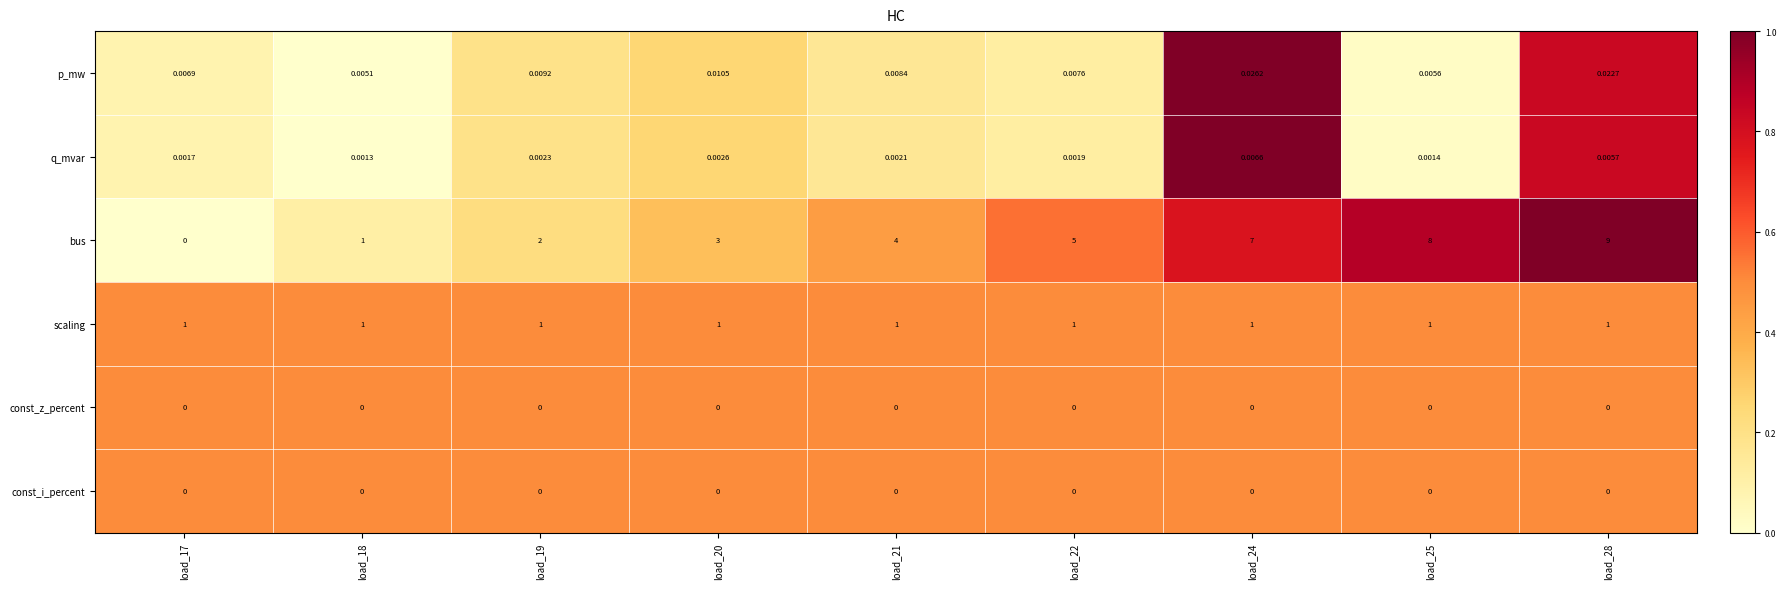

What is the total value across all series at load_20?

4.0